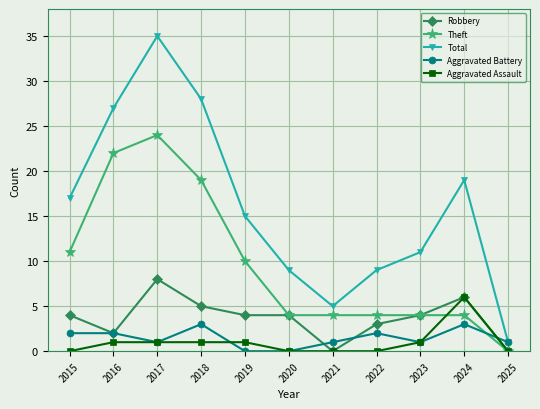

Which series has the largest range (max minus min)?

Total